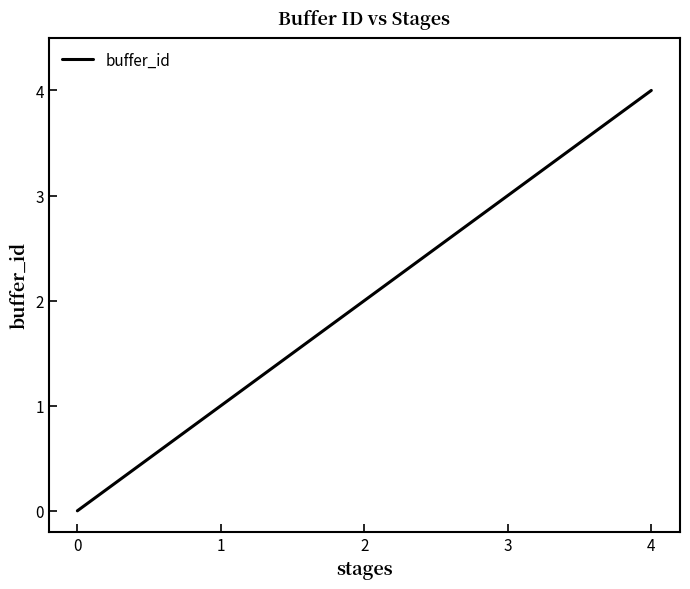

The value at 4 is 4. True or false?

True